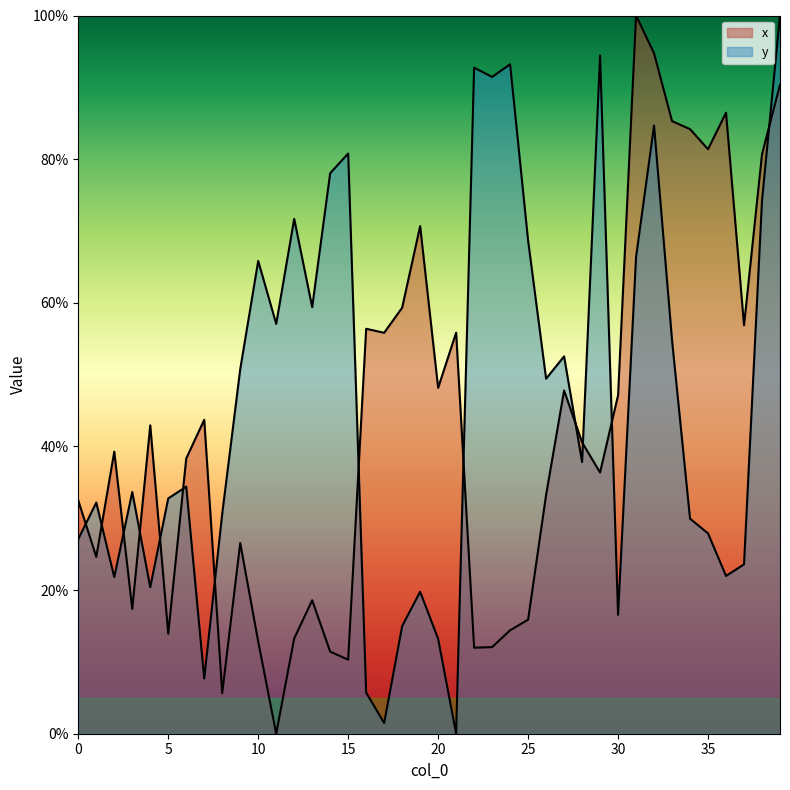

At which category does x reach its first local peak?

2